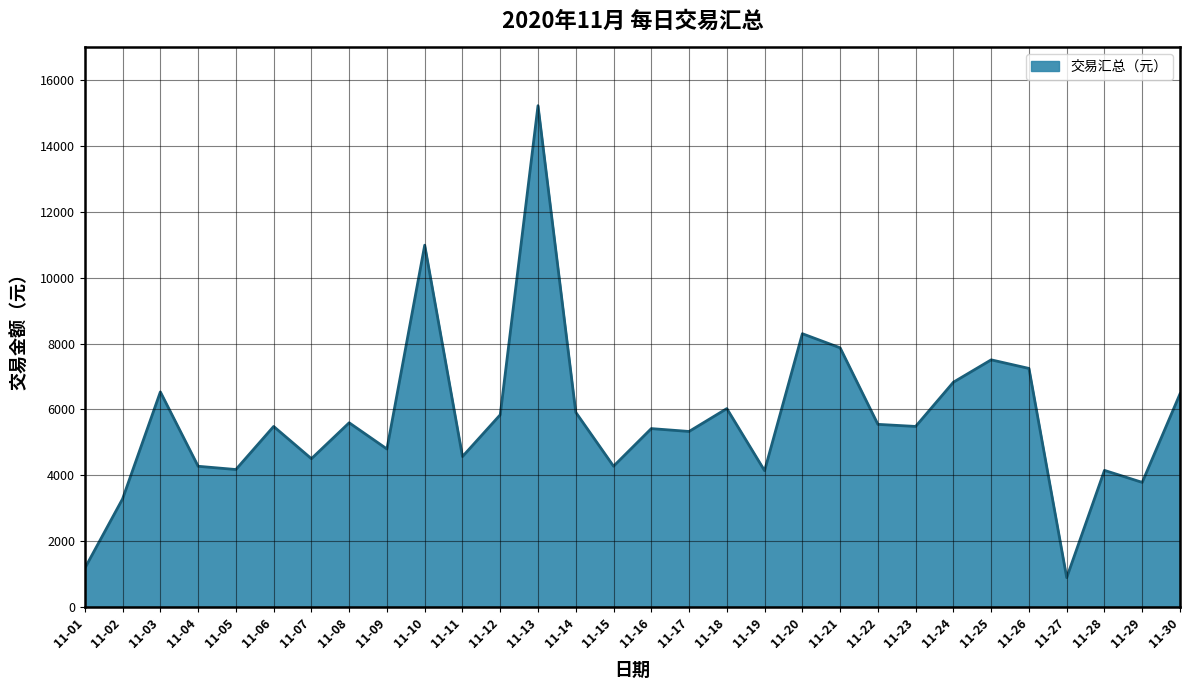

The value at 11-23 is 8022.7. True or false?

False